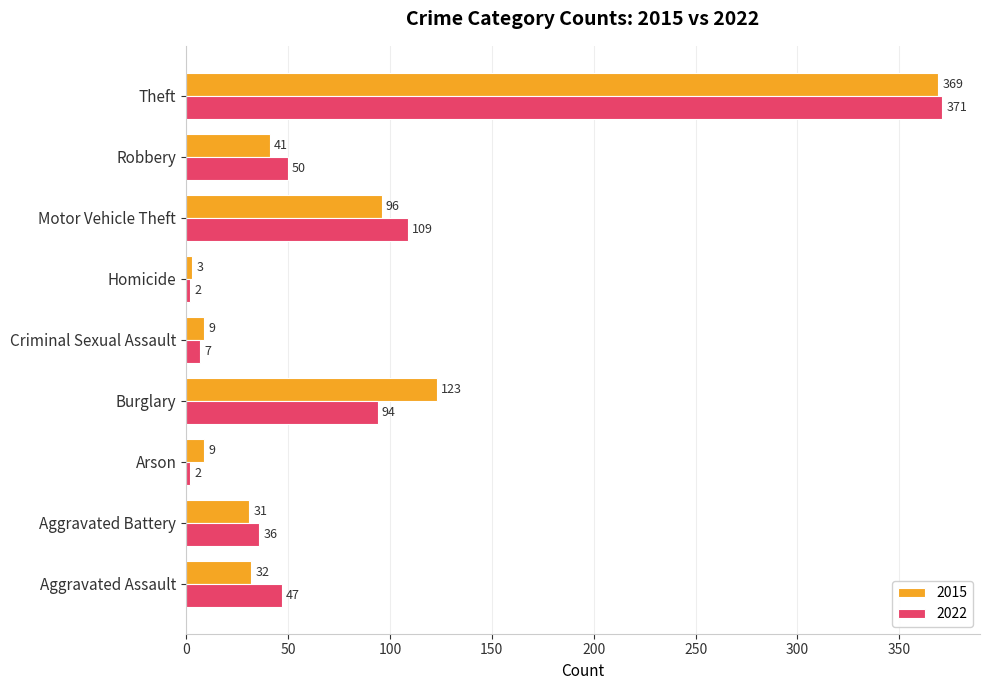

Where is 2015 nearest to the value 186?

Burglary